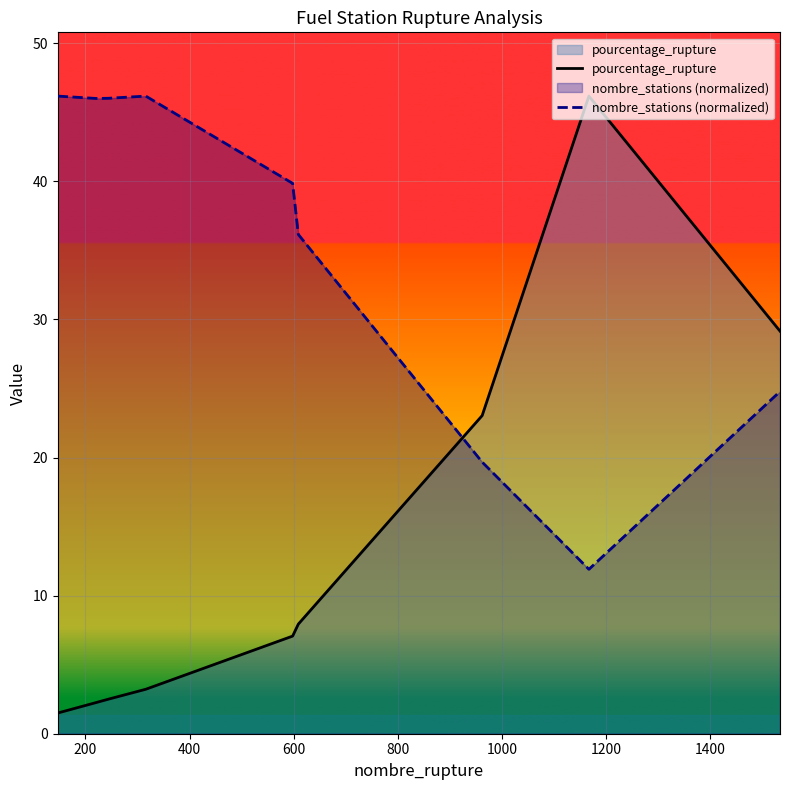

What is the value of the pourcentage_rupture point at the 8th from the left?

46.2